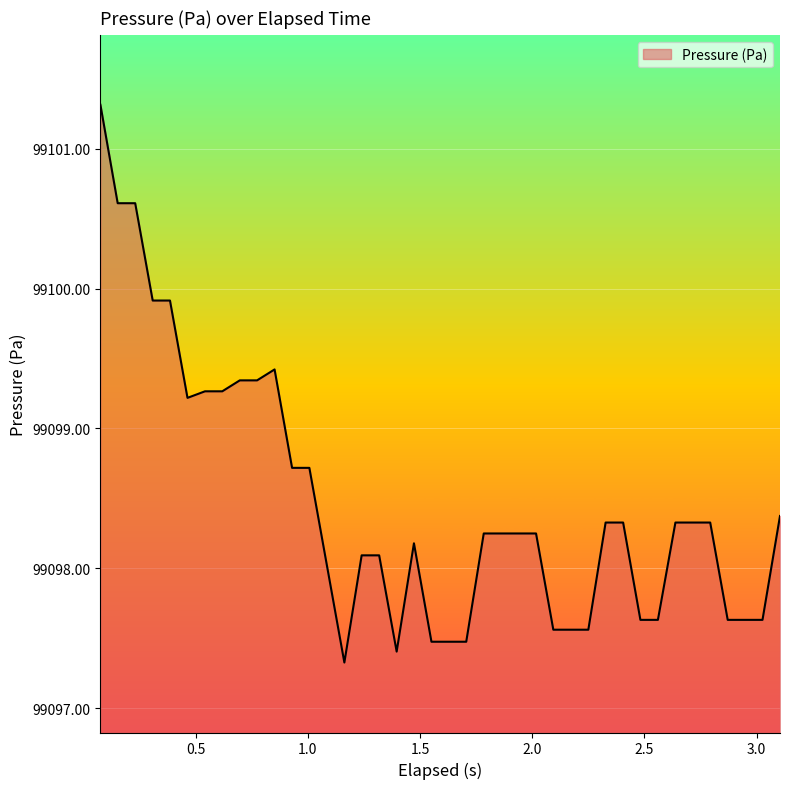

What is the maximum value shown in the chart?

99101.3